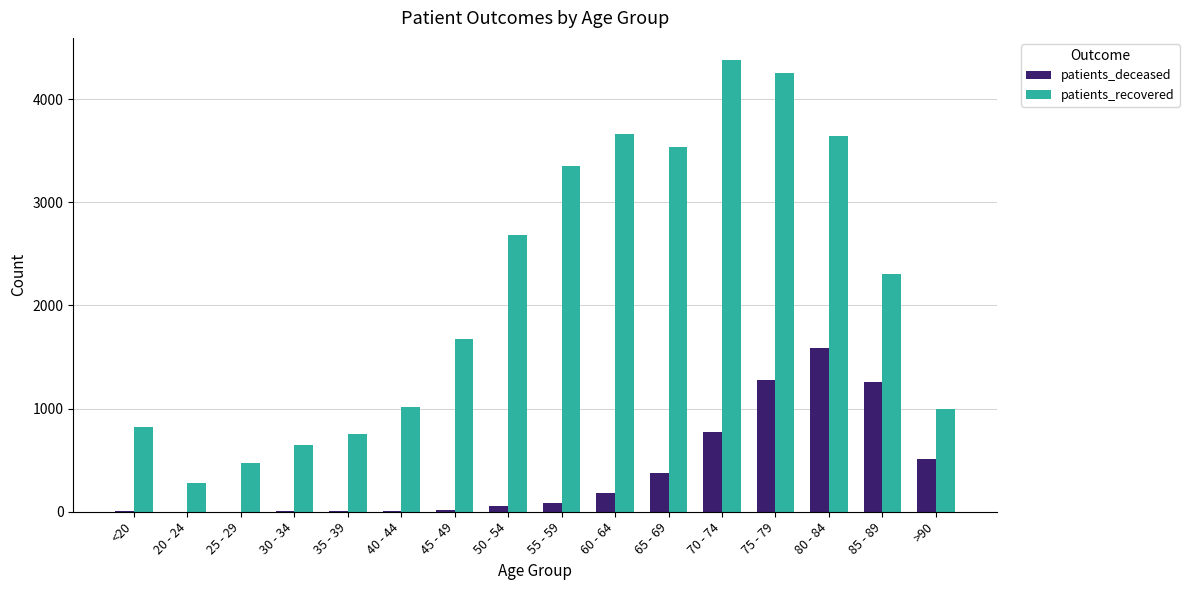

Which series has the largest total across all categories?

patients_recovered